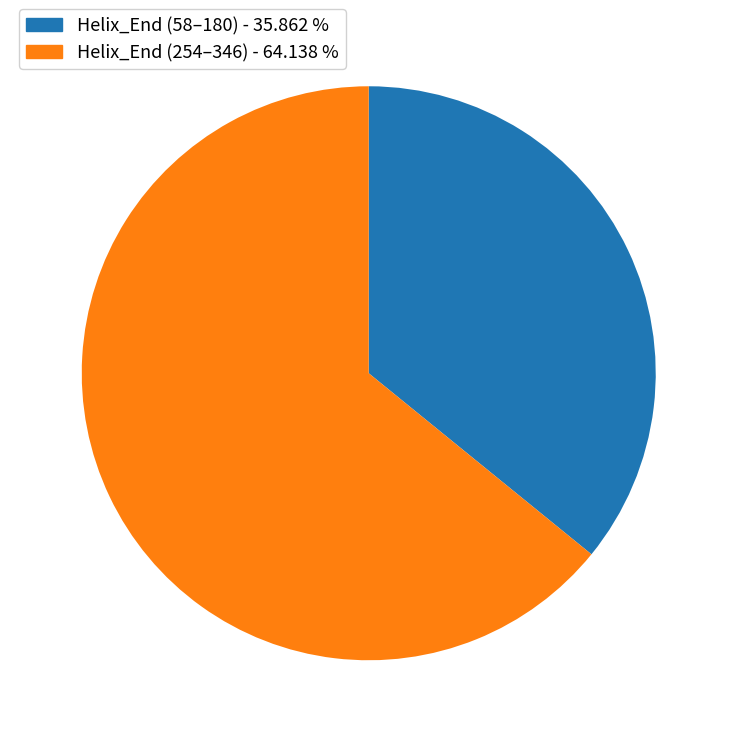

How many segments does this pie chart have?

2